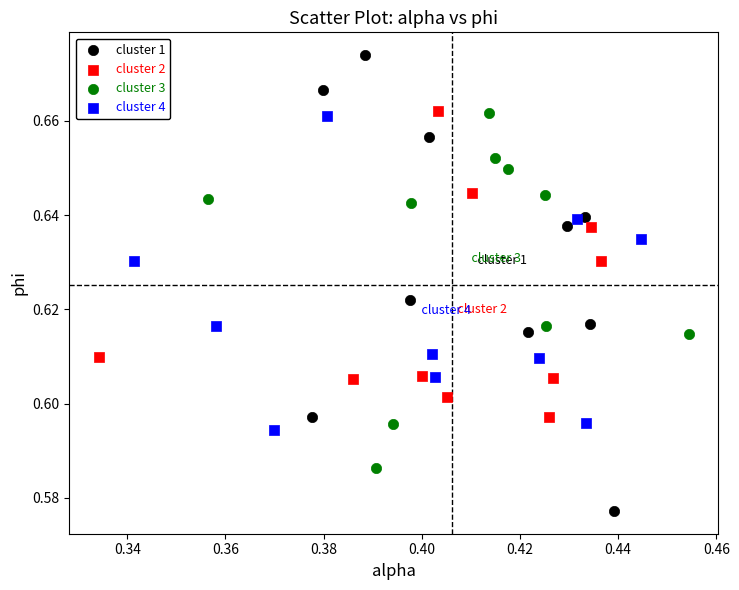

Which series reaches the minimum Y coordinate?

cluster 1